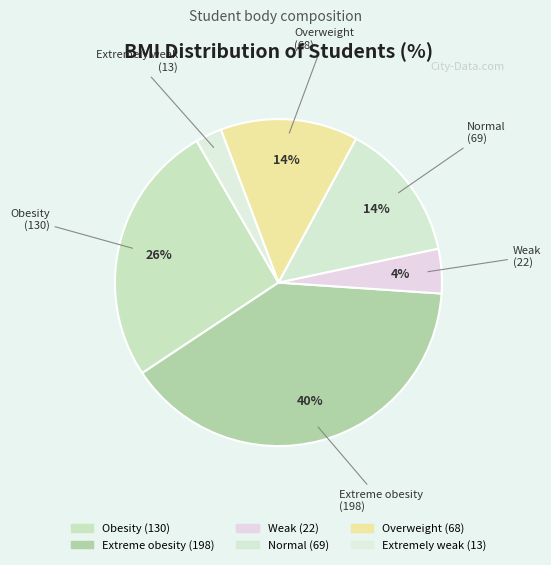

How many segments does this pie chart have?

6